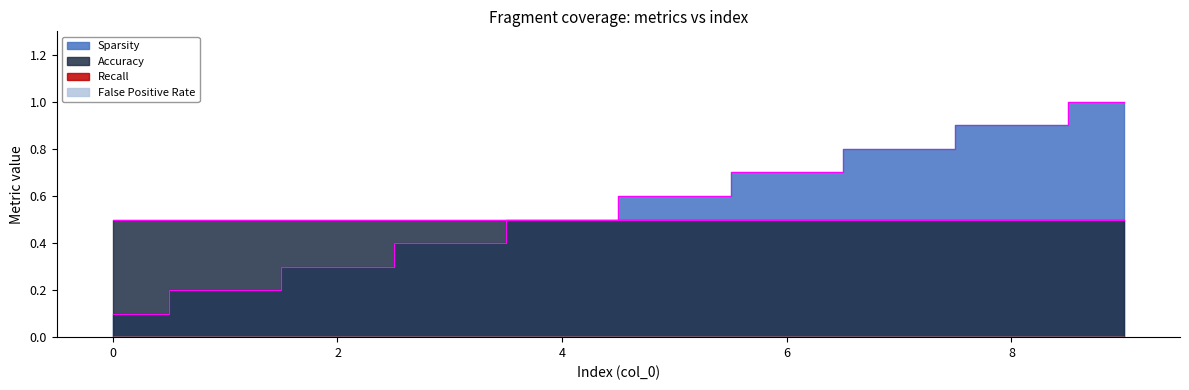

How many lines are shown in the chart?

4